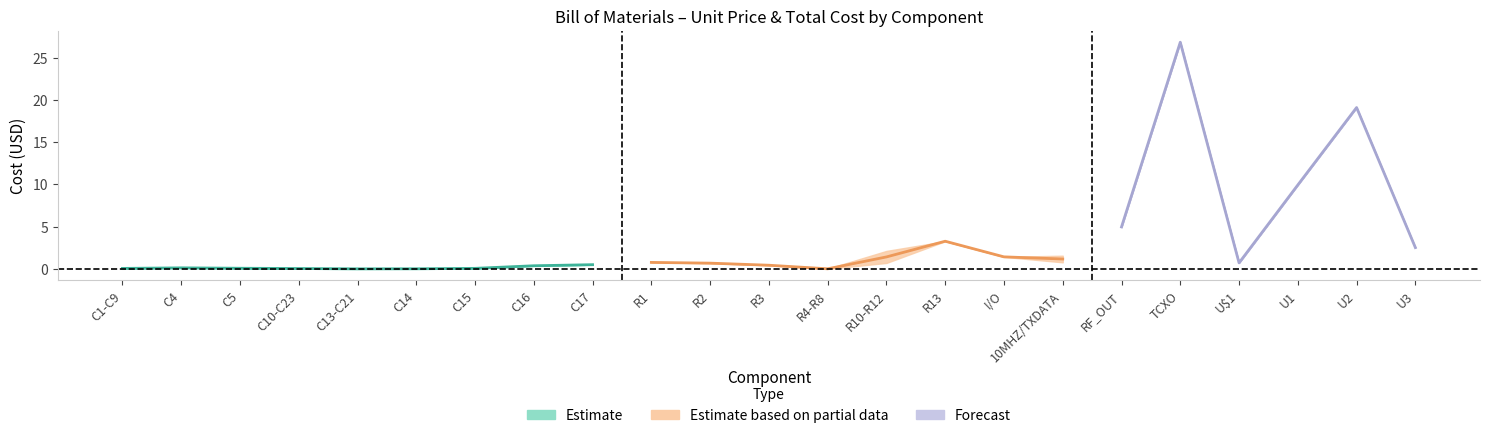

Reading left to right, extract all data points from this chart.

unit_price: unit_price=0.0	quantity=0.1	2=0.1	3=0.0	4=0.0	5=0.0	6=0.1	7=0.4	8=0.5	9=0.8	10=0.7	11=0.4	12=0.0	13=0.7	14=3.3	15=1.4	16=0.8	17=5.0	18=26.8	19=0.7	20=9.9	21=19.1	22=2.5
quantity: unit_price=9.0	quantity=1.0	2=1.0	3=3.0	4=4.0	5=1.0	6=1.0	7=1.0	8=1.0	9=1.0	10=1.0	11=1.0	12=4.0	13=3.0	14=1.0	15=1.0	16=2.0	17=1.0	18=1.0	19=1.0	20=1.0	21=1.0	22=1.0